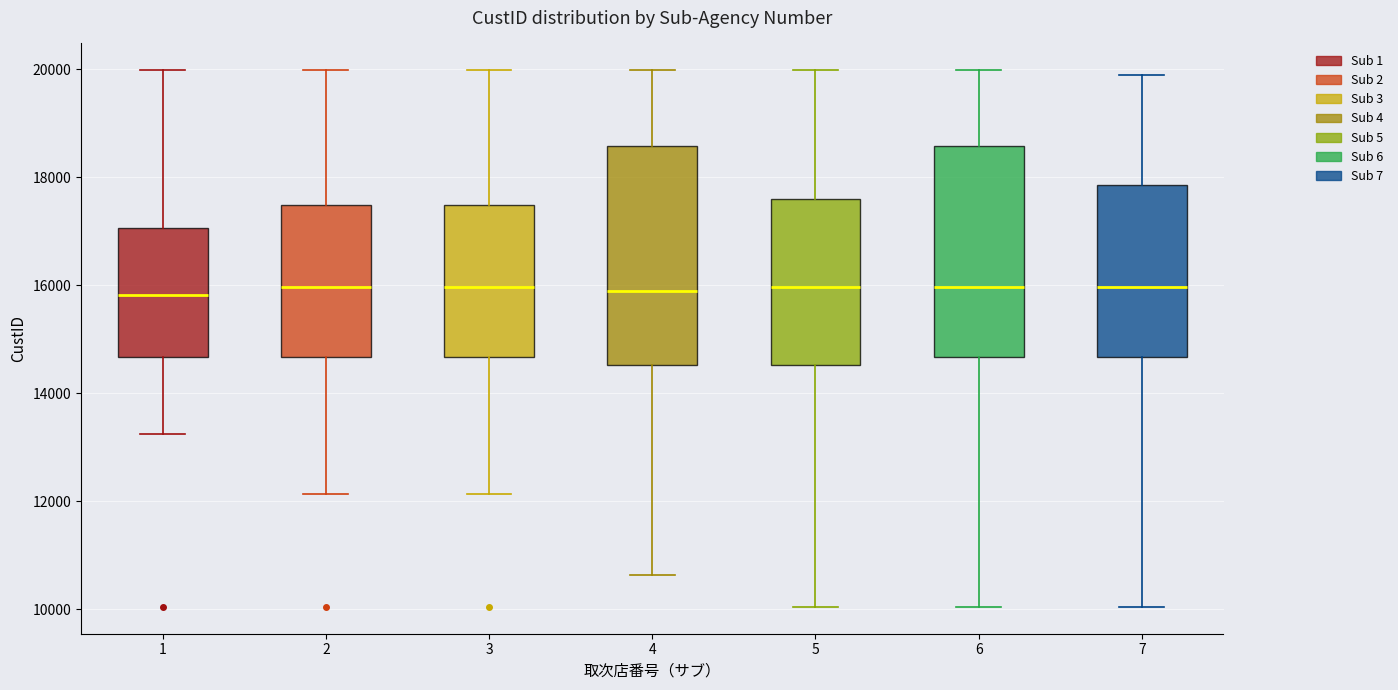

Where does the median line of the box at x = 7 sit on the y-axis? The values are not printed on the chart, so give them approximately, as read against the axis.

16000